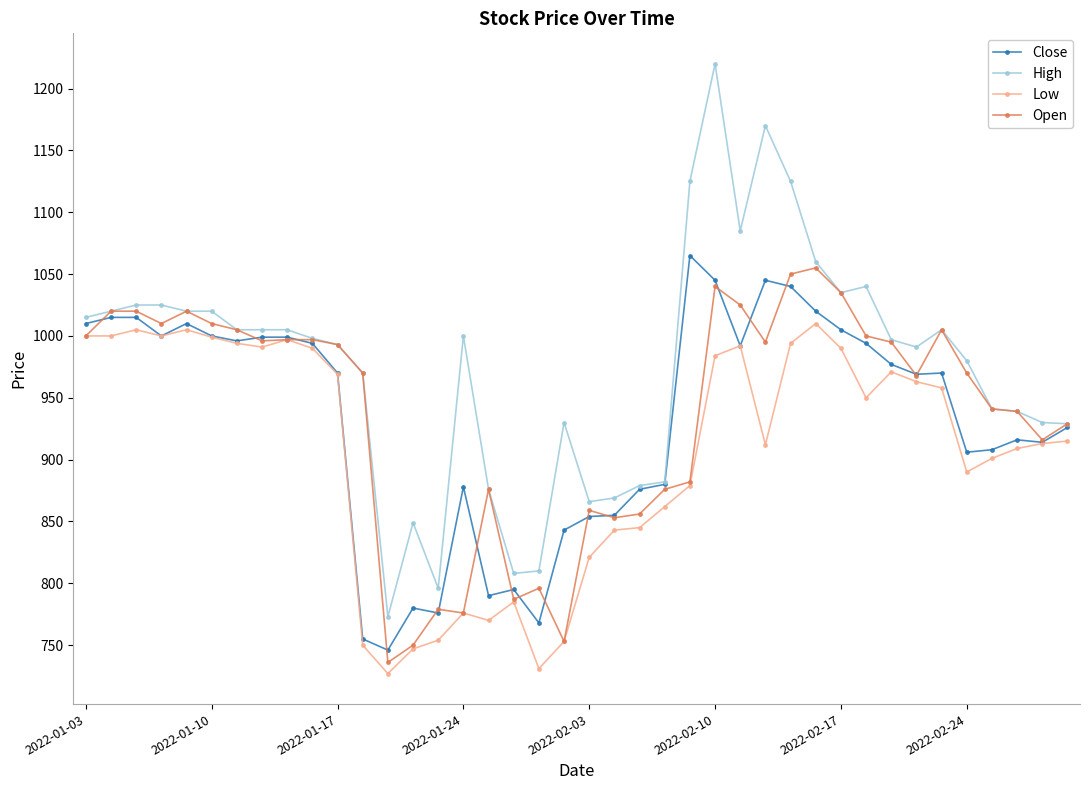

Which series has the largest total across all categories?

High